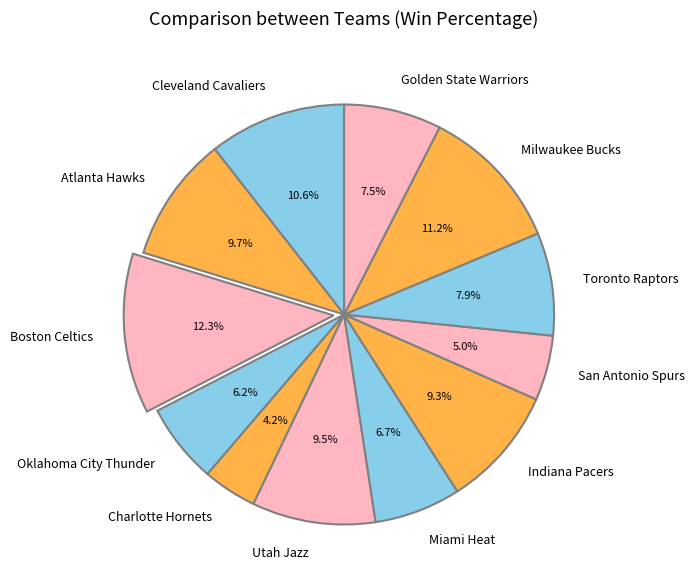

Between Milwaukee Bucks and Atlanta Hawks, which is larger?

Milwaukee Bucks